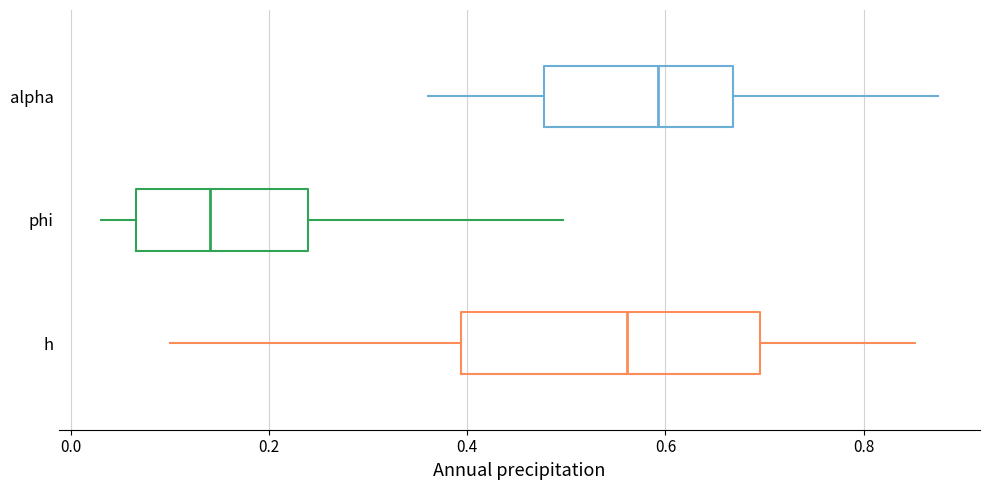

Comparing the boxes themselves (not the whiskers), which one is the widest?

h